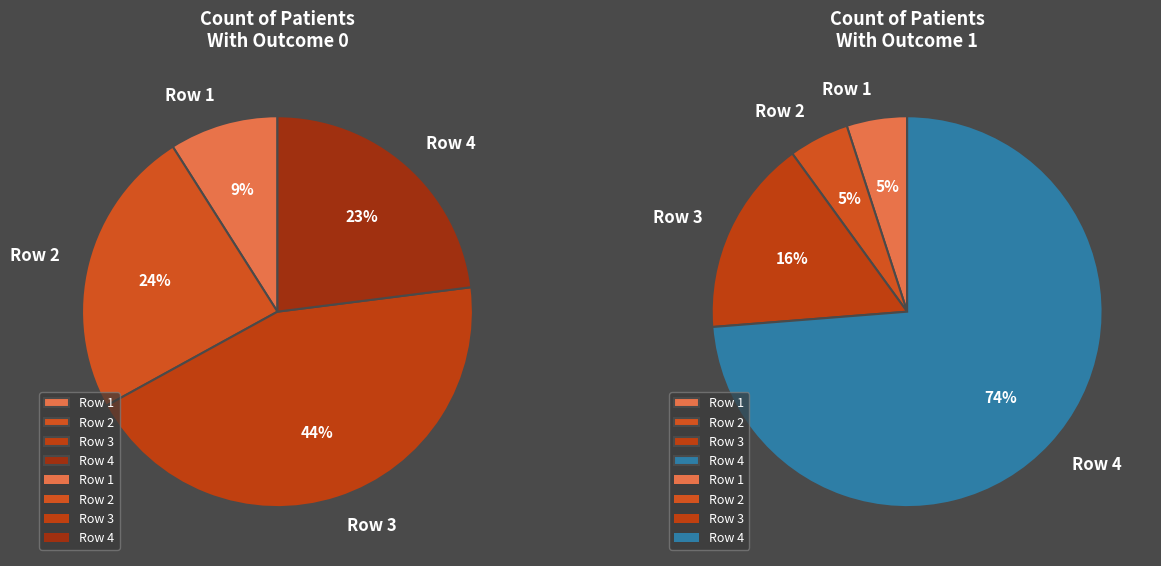

Is it true that 2 is 24% of the pie?

True